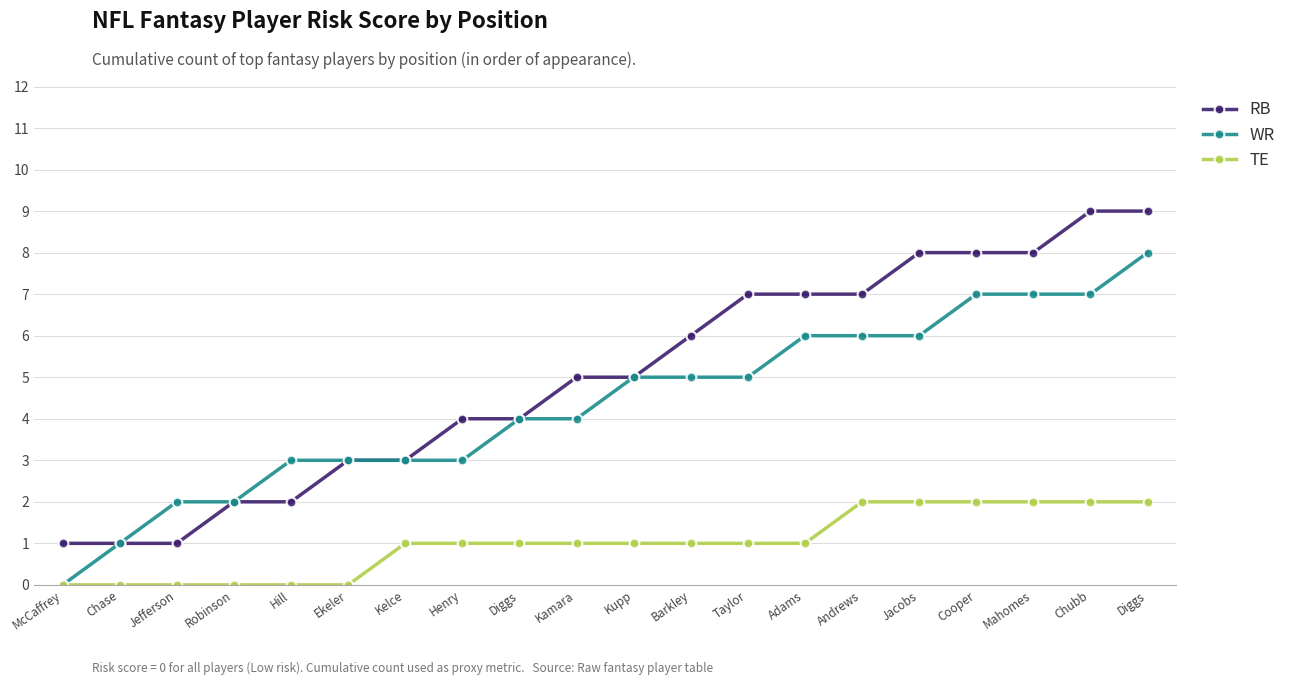

The RB series shows 3 at Ekeler. True or false?

True